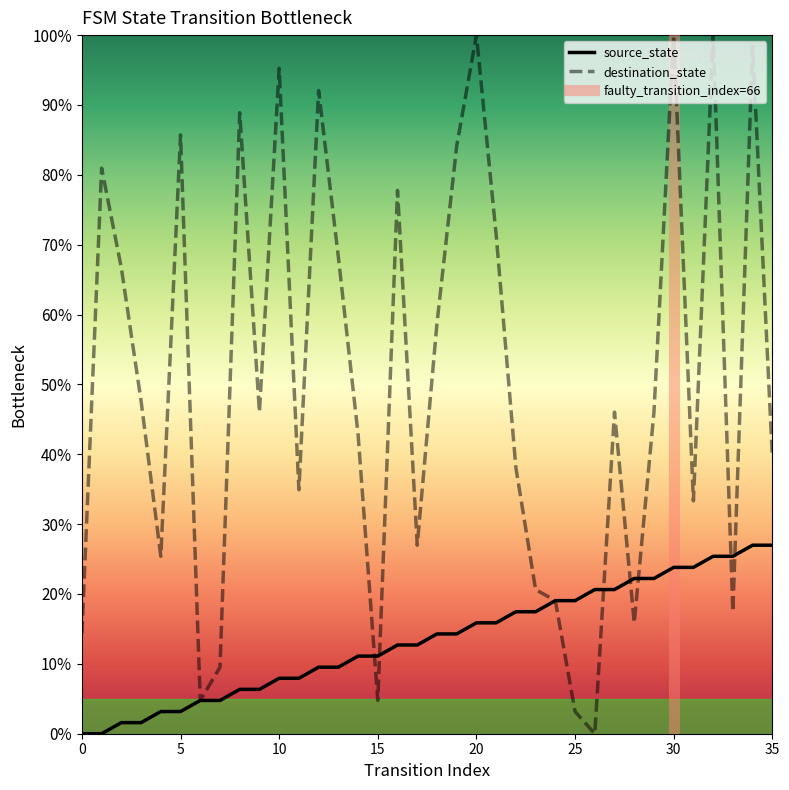

What is the maximum value for source_state?

27.0